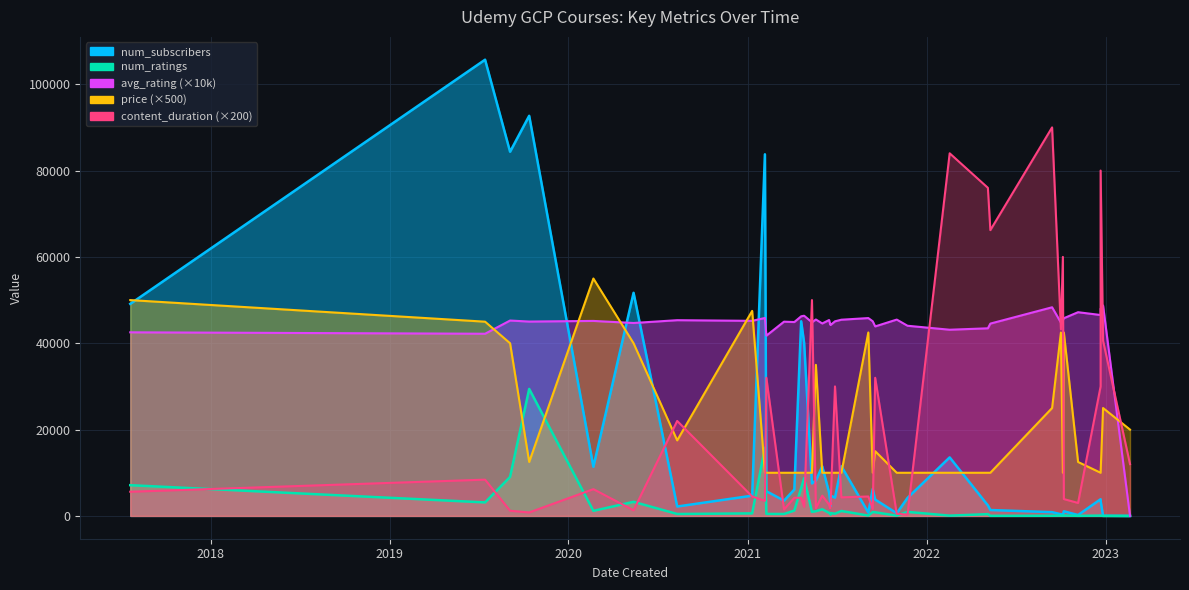

How many distinct data groups are displayed?

5